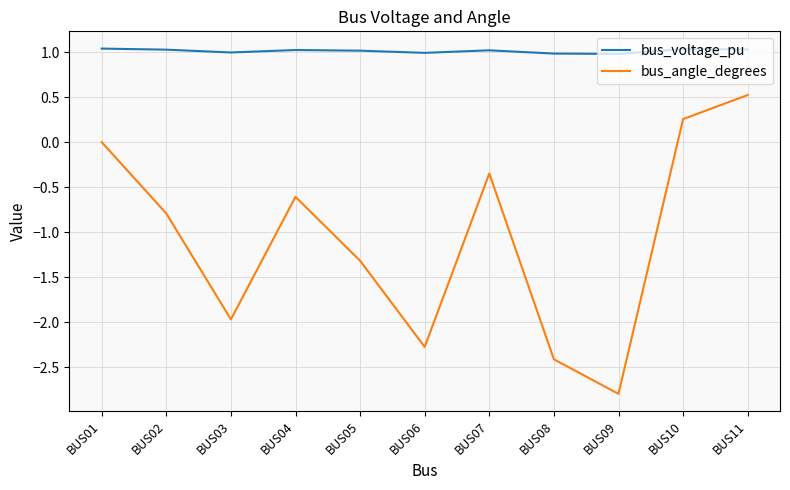

What is the difference between the maximum and minimum values in the bus_voltage_pu series?

0.1